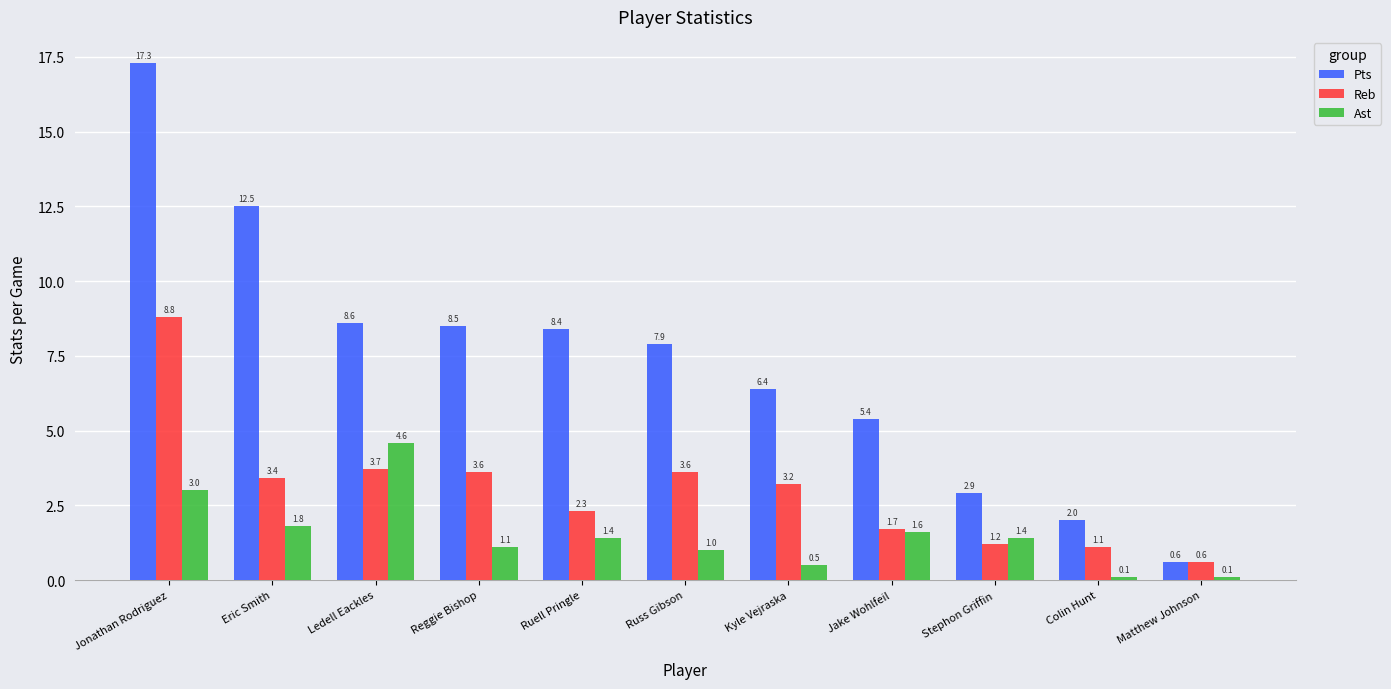

Reading left to right, list all the values displayed in this chart.

Pts: 17.3	12.5	8.6	8.5	8.4	7.9	6.4	5.4	2.9	2.0	0.6
Reb: 8.8	3.4	3.7	3.6	2.3	3.6	3.2	1.7	1.2	1.1	0.6
Ast: 3.0	1.8	4.6	1.1	1.4	1.0	0.5	1.6	1.4	0.1	0.1